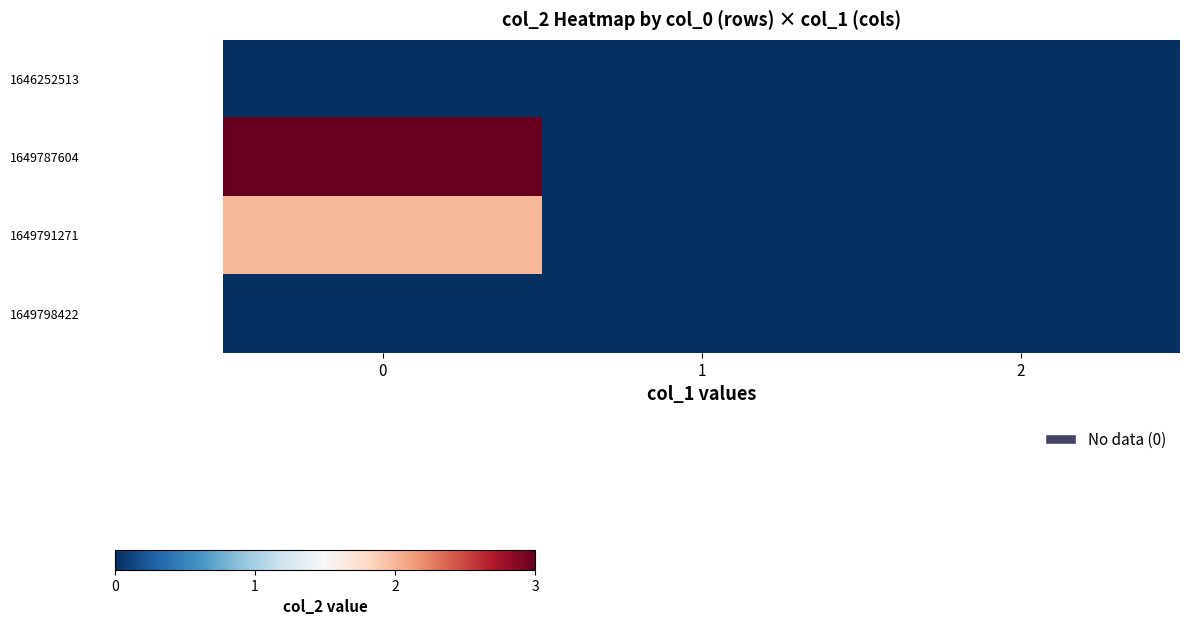

Rank the series by their maximum value, from lowest to highest.

1646252513, 1649798422, 1649791271, 1649787604